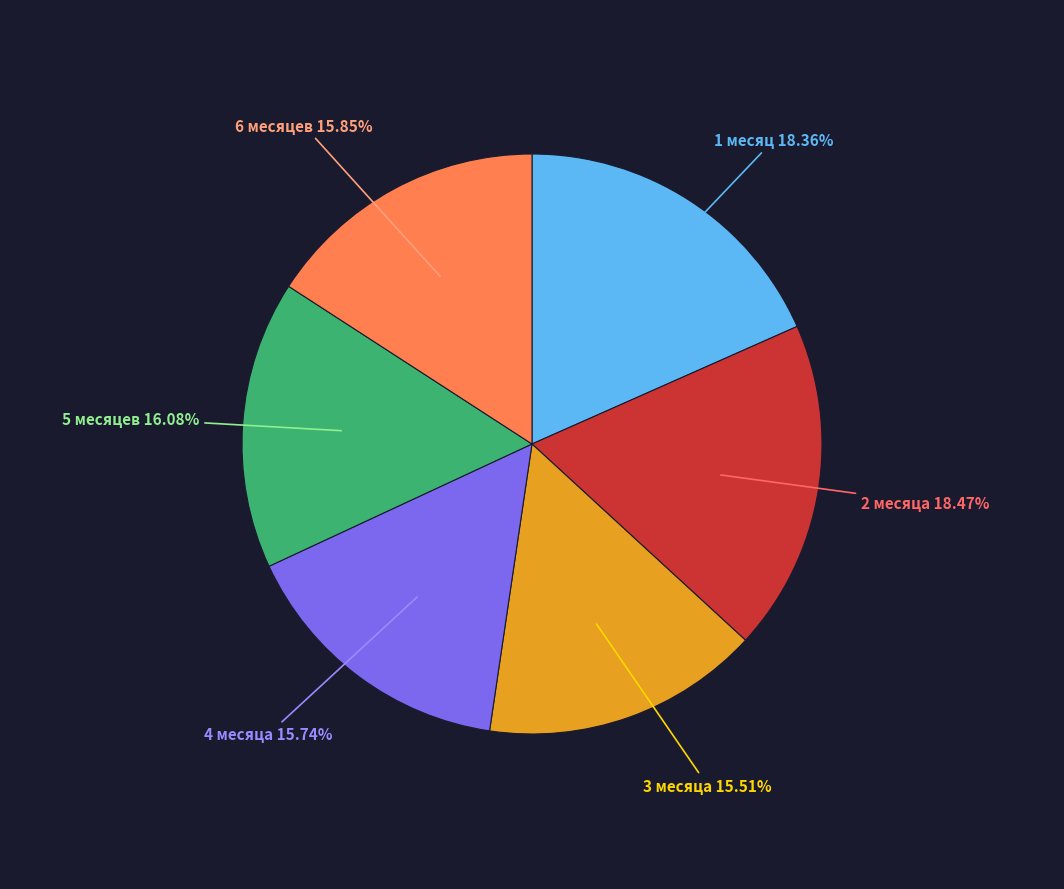

To the nearest percent, what percentage of the pie is 3 месяца?

16%